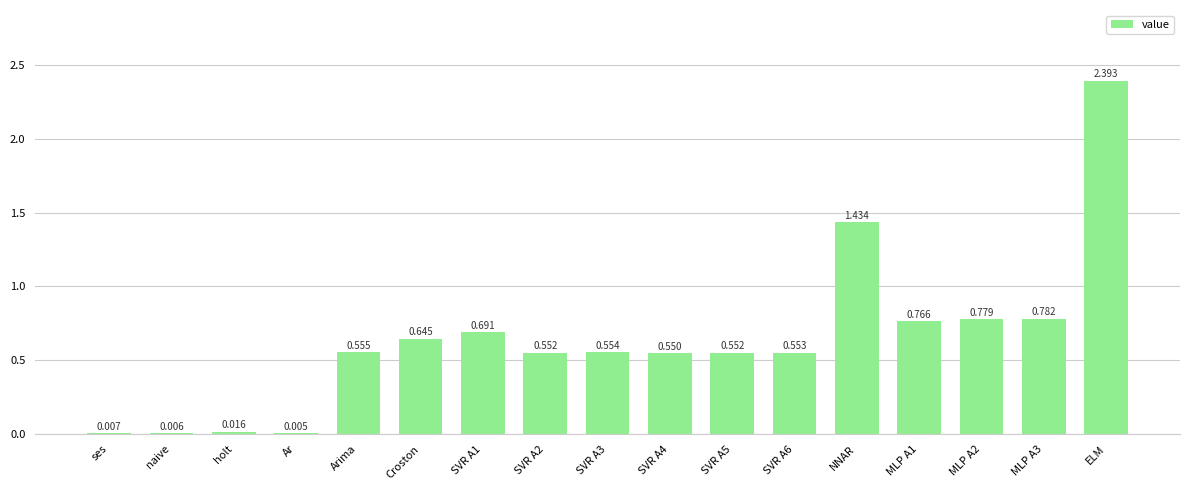

What is the maximum value shown in the chart?

2.4